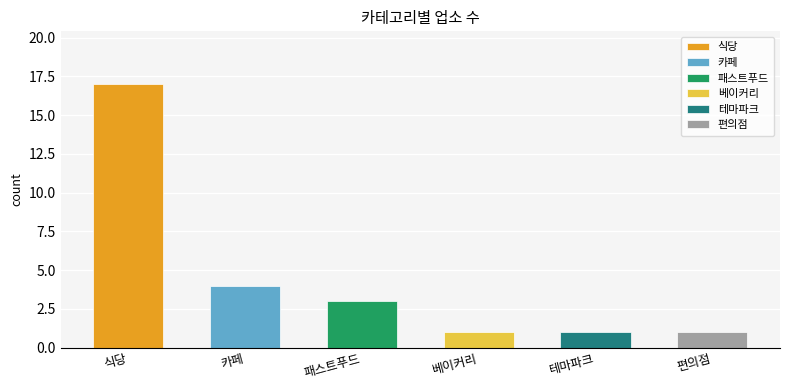

Is it true that the value at 베이커리 is 0?

False